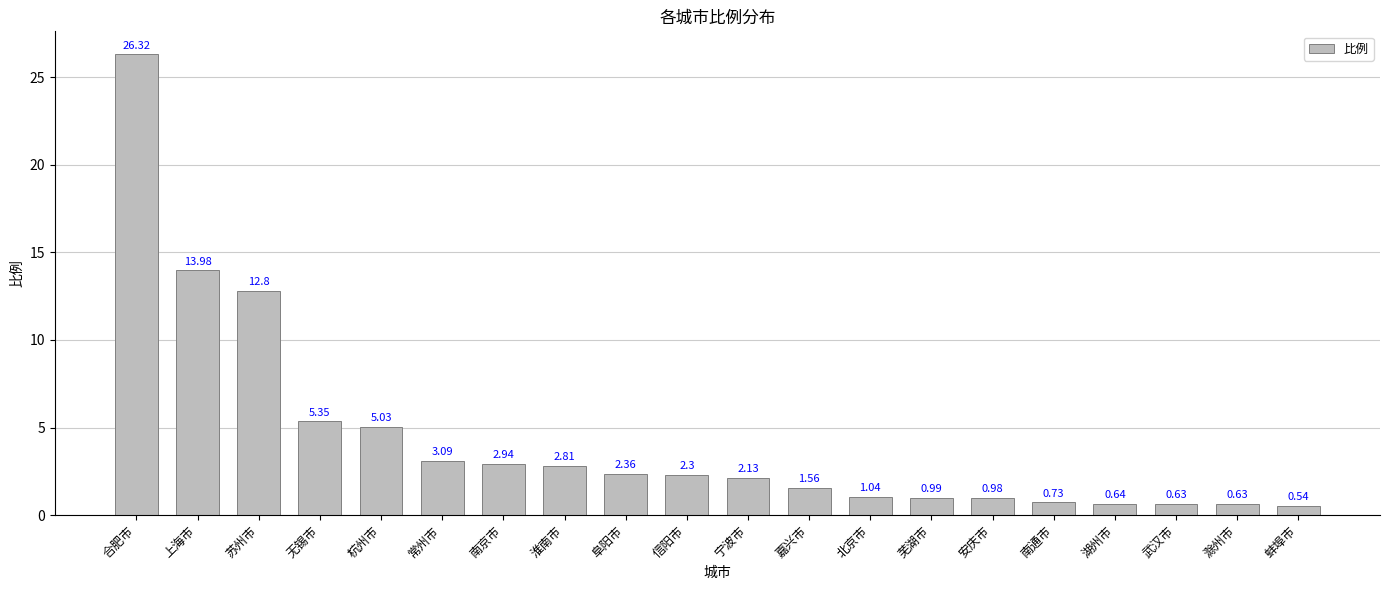

What is the difference between the maximum and second lowest values?

25.7